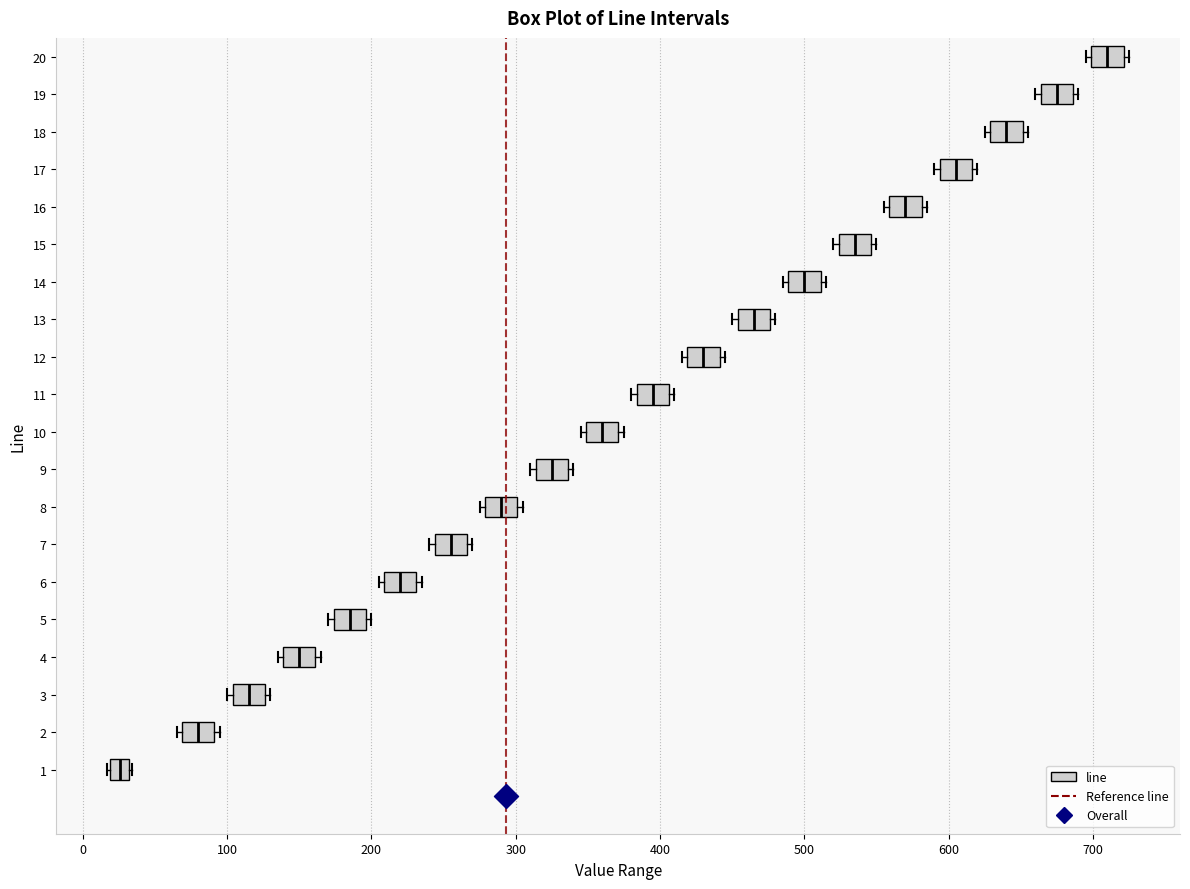

Where is the right edge of the box at y = 16 on the x-axis? The values are not printed on the chart, so give them approximately, as read against the axis.

580